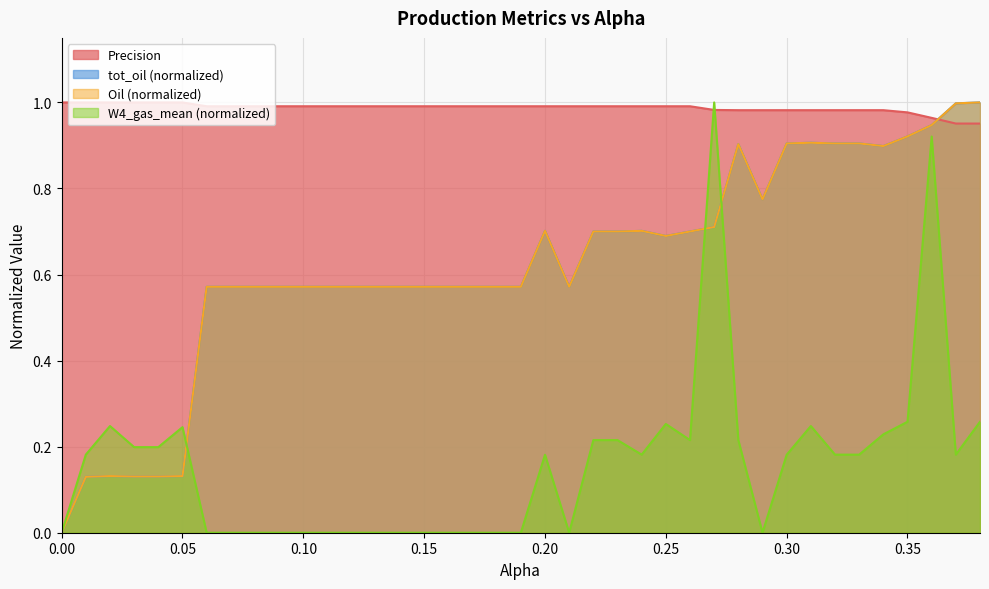

Reading left to right, list all the values displayed in this chart.

tot_oil: 0.0=0.0	0.01=0.1	0.02=0.1	0.03=0.1	0.04=0.1	0.05=0.1	0.06=0.6	0.07=0.6	0.08=0.6	0.09=0.6	0.1=0.6	0.11=0.6	0.12=0.6	0.13=0.6	0.14=0.6	0.15=0.6	0.16=0.6	0.17=0.6	0.18=0.6	0.19=0.6	0.2=0.7	0.21=0.6	0.22=0.7	0.23=0.7	0.24=0.7	0.25=0.7	0.26=0.7	0.27=0.7	0.28=0.9	0.29=0.8	0.3=0.9	0.31=0.9	0.32=0.9	0.33=0.9	0.34=0.9	0.35=0.9	0.36=0.9	0.37=1.0	0.38=1.0
Oil: 0.0=0.0	0.01=0.1	0.02=0.1	0.03=0.1	0.04=0.1	0.05=0.1	0.06=0.6	0.07=0.6	0.08=0.6	0.09=0.6	0.1=0.6	0.11=0.6	0.12=0.6	0.13=0.6	0.14=0.6	0.15=0.6	0.16=0.6	0.17=0.6	0.18=0.6	0.19=0.6	0.2=0.7	0.21=0.6	0.22=0.7	0.23=0.7	0.24=0.7	0.25=0.7	0.26=0.7	0.27=0.7	0.28=0.9	0.29=0.8	0.3=0.9	0.31=0.9	0.32=0.9	0.33=0.9	0.34=0.9	0.35=0.9	0.36=0.9	0.37=1.0	0.38=1.0
Precision: 0.0=1.0	0.01=1.0	0.02=1.0	0.03=1.0	0.04=1.0	0.05=1.0	0.06=1.0	0.07=1.0	0.08=1.0	0.09=1.0	0.1=1.0	0.11=1.0	0.12=1.0	0.13=1.0	0.14=1.0	0.15=1.0	0.16=1.0	0.17=1.0	0.18=1.0	0.19=1.0	0.2=1.0	0.21=1.0	0.22=1.0	0.23=1.0	0.24=1.0	0.25=1.0	0.26=1.0	0.27=1.0	0.28=1.0	0.29=1.0	0.3=1.0	0.31=1.0	0.32=1.0	0.33=1.0	0.34=1.0	0.35=1.0	0.36=1.0	0.37=1.0	0.38=1.0
W4_gas_mean: 0.0=0.0	0.01=0.2	0.02=0.2	0.03=0.2	0.04=0.2	0.05=0.2	0.06=0.0	0.07=0.0	0.08=0.0	0.09=0.0	0.1=0.0	0.11=0.0	0.12=0.0	0.13=0.0	0.14=0.0	0.15=0.0	0.16=0.0	0.17=0.0	0.18=0.0	0.19=0.0	0.2=0.2	0.21=0.0	0.22=0.2	0.23=0.2	0.24=0.2	0.25=0.3	0.26=0.2	0.27=1.0	0.28=0.2	0.29=0.0	0.3=0.2	0.31=0.2	0.32=0.2	0.33=0.2	0.34=0.2	0.35=0.3	0.36=0.9	0.37=0.2	0.38=0.3